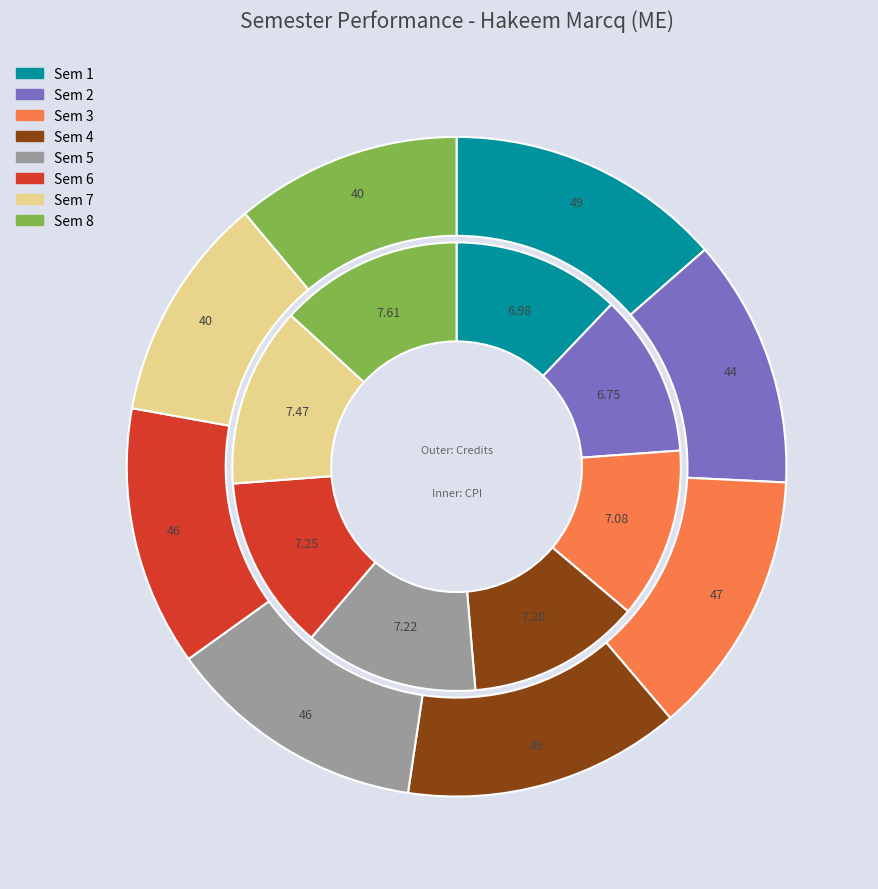

To the nearest percent, what percentage of the pie is 7?

11%